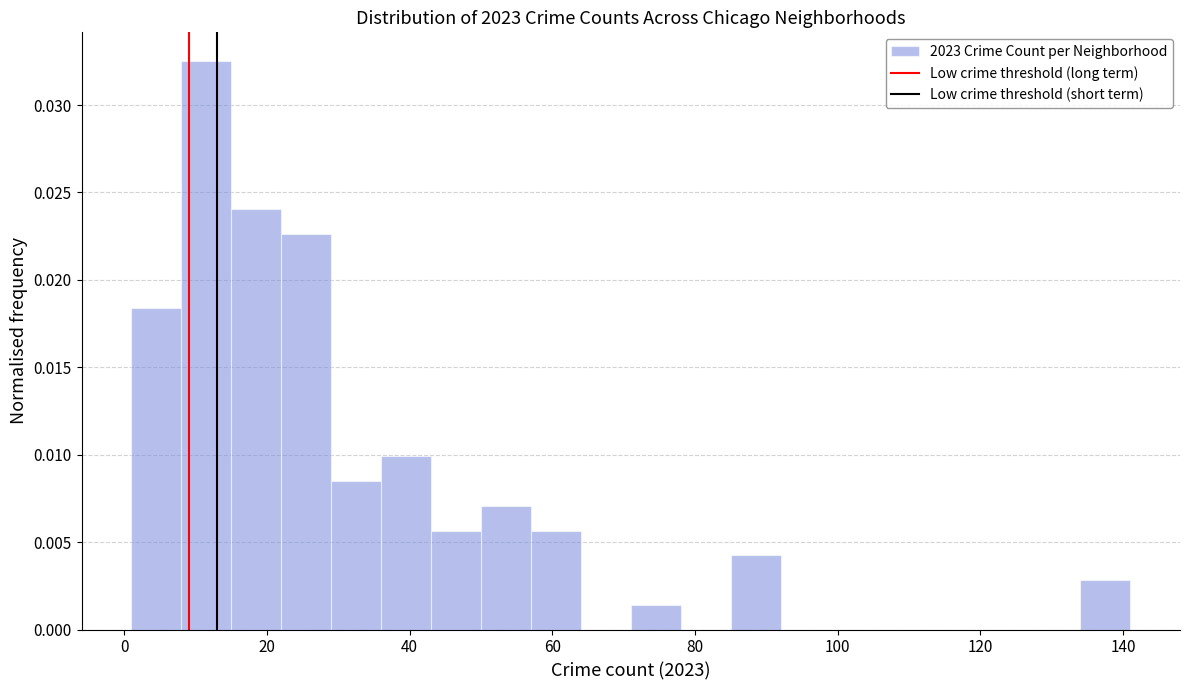

Read against the x-axis, roughly where is the centre of the tallest bar?

12